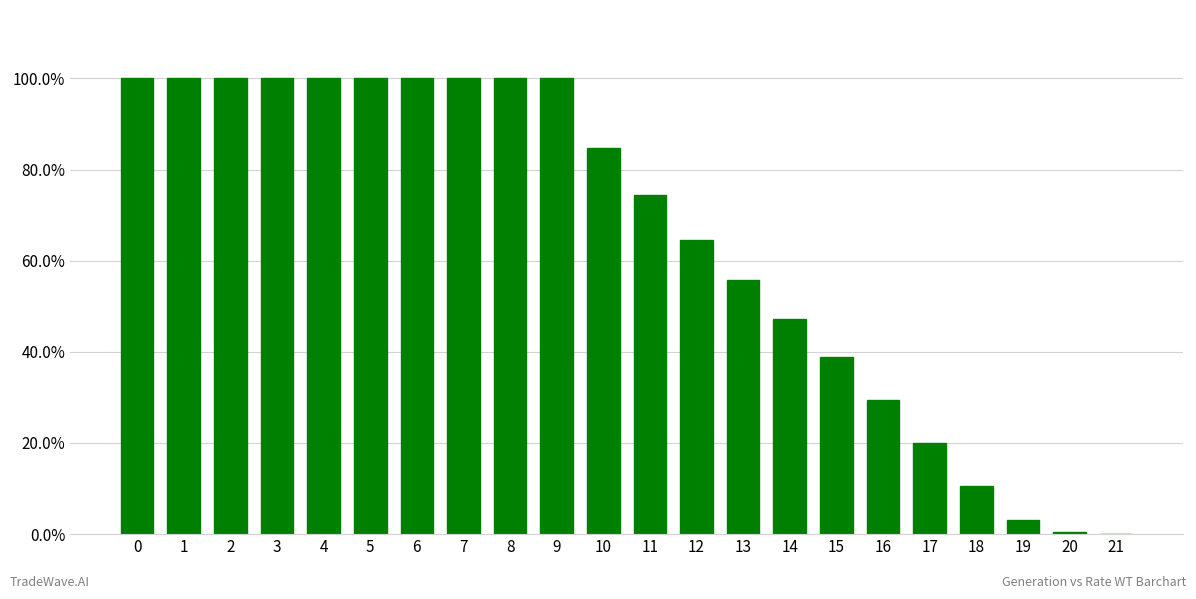

What is the difference between the maximum and minimum values?

1.0